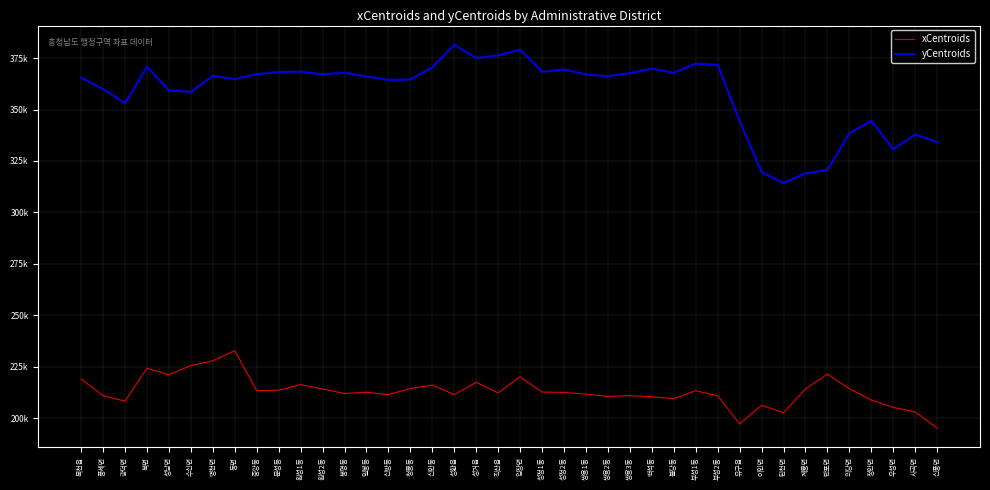

Is this an area chart (filled region under the line)?

No